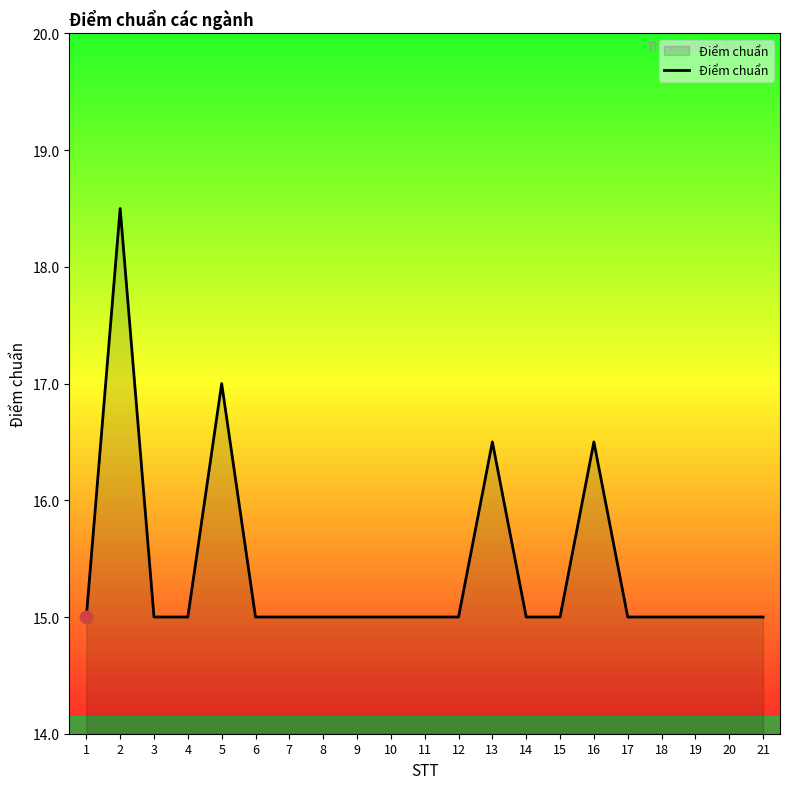

What is the ratio of the value at 12 to the value at 11?

1.0